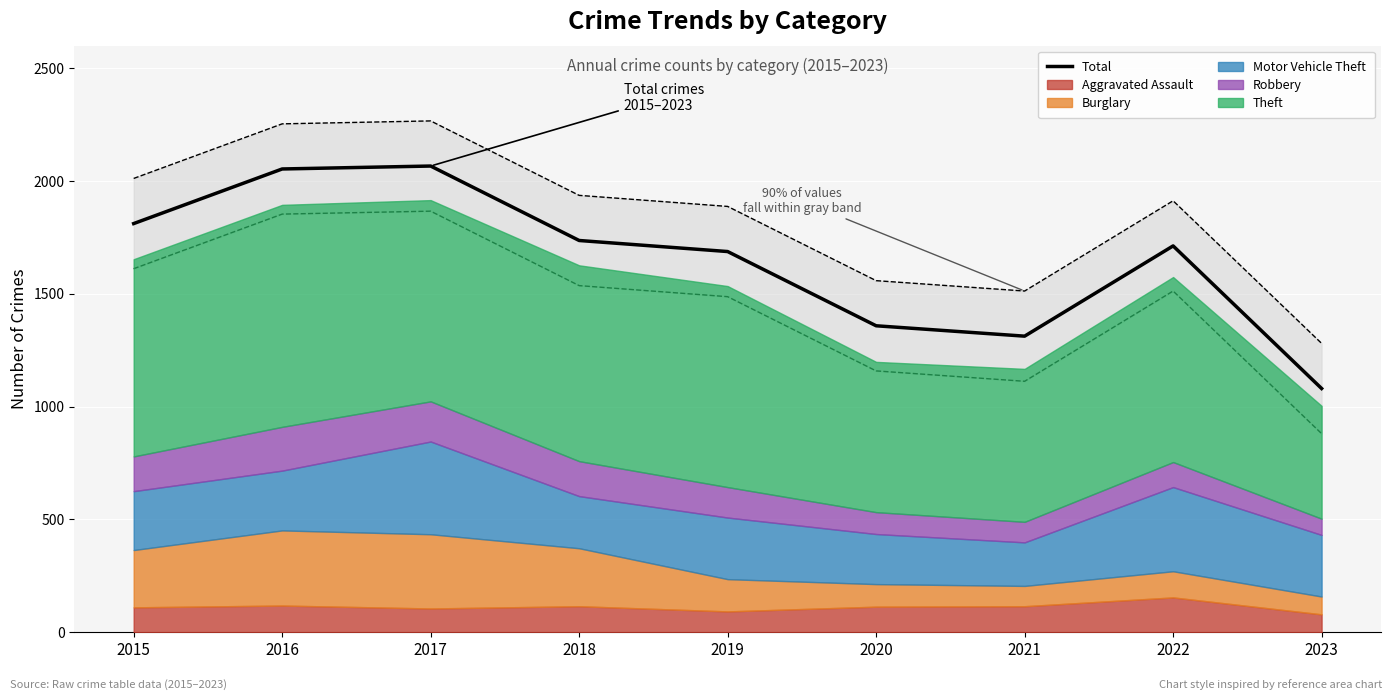

Which label corresponds to the smallest value in the chart?

2023